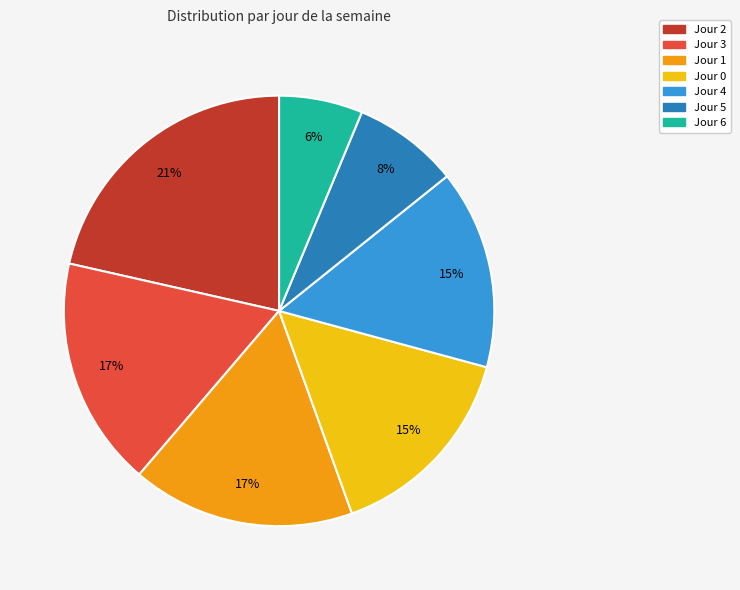

Does any single category account for the majority?

No